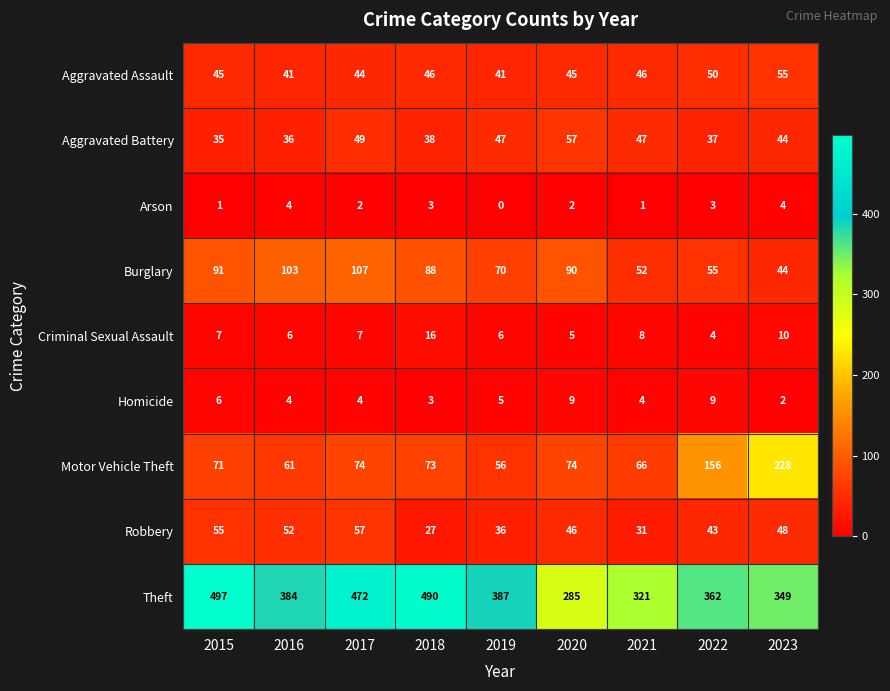

Which series has the widest spread of values?

Theft